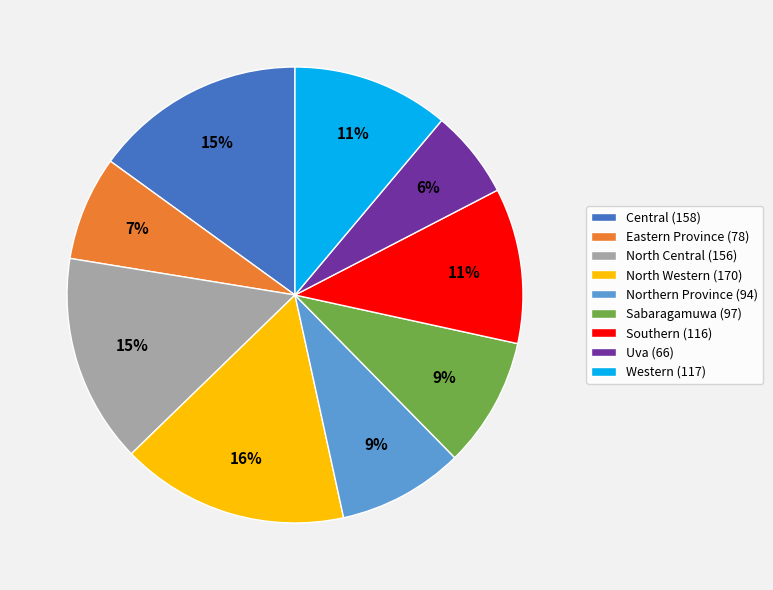

Do Northern Province (94) and Uva (66) together represent more than half of the pie?

No